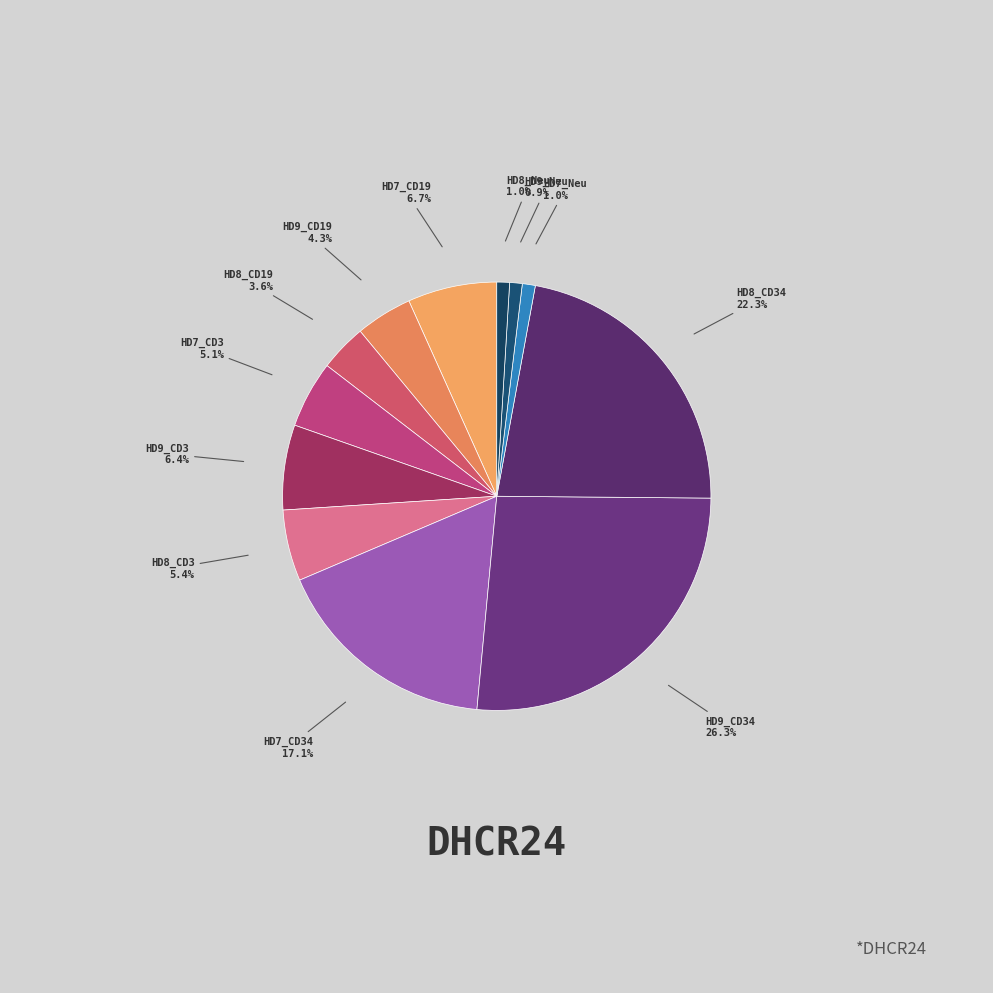

What is the largest slice in the pie chart?

HD9_CD34